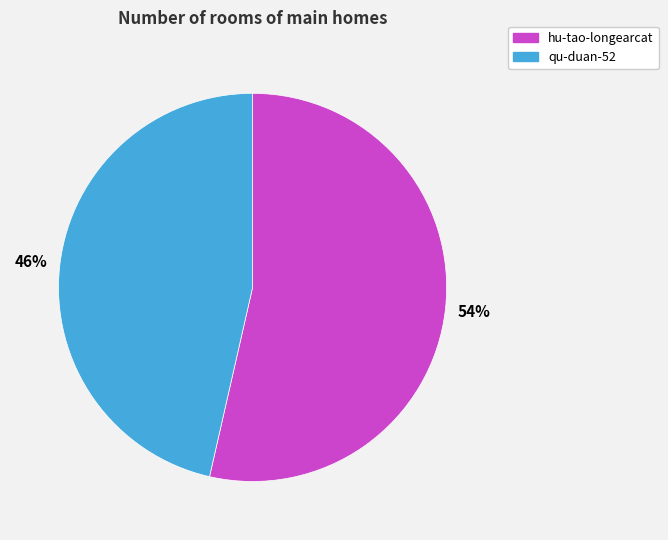

Approximately how many times larger is the value at qu-duan-52 compared to hu-tao-longearcat?

0.9